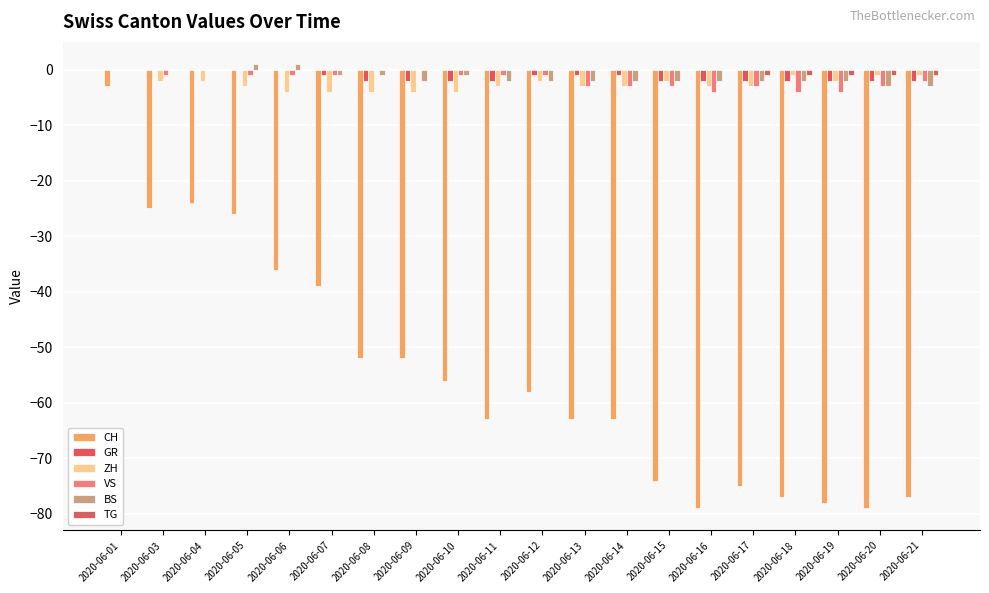

Reading left to right, list all the values displayed in this chart.

CH: -3	-25	-24	-26	-36	-39	-52	-52	-56	-63	-58	-63	-63	-74	-79	-75	-77	-78	-79	-77
GR: 0	0	0	0	0	-1	-2	-2	-2	-2	-1	-1	-1	-2	-2	-2	-2	-2	-2	-2
ZH: 0	-2	-2	-3	-4	-4	-4	-4	-4	-3	-2	-3	-3	-2	-3	-3	-1	-2	-1	-1
VS: 0	-1	0	-1	-1	-1	0	0	-1	-1	-1	-3	-3	-3	-4	-3	-4	-4	-3	-2
BS: 0	0	0	1	1	-1	-1	-2	-1	-2	-2	-2	-2	-2	-2	-2	-2	-2	-3	-3
TG: 0	0	0	0	0	0	0	0	0	0	0	0	0	0	0	-1	-1	-1	-1	-1